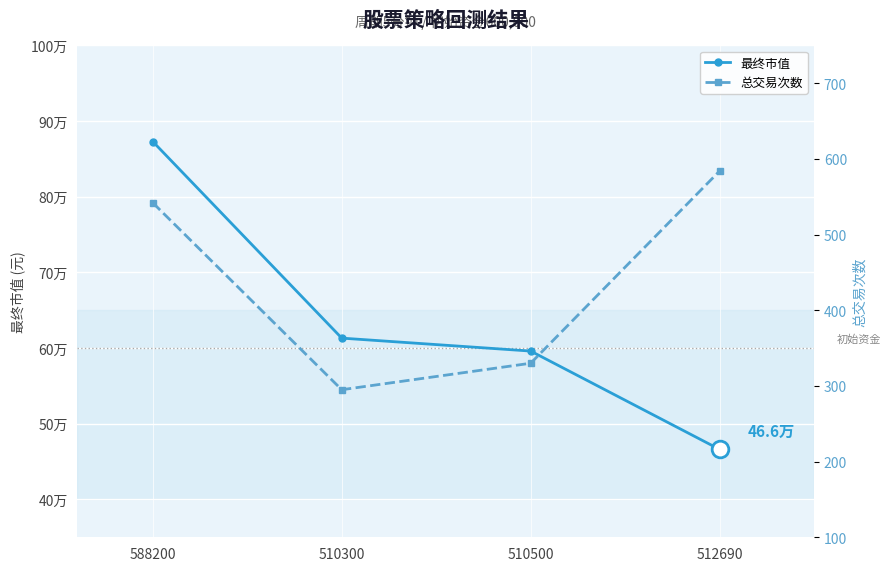

List the series in order of their peak value, lowest first.

总交易次数, 最终市值